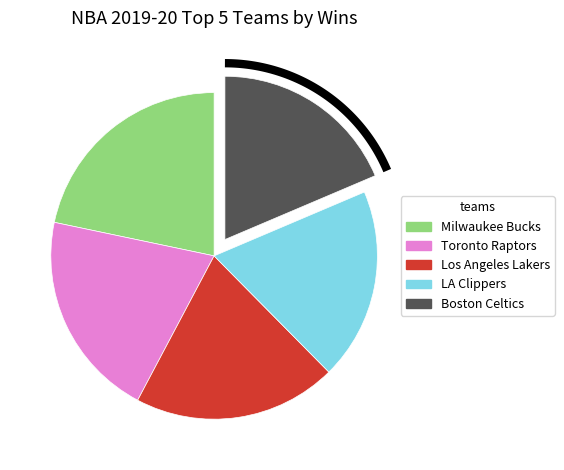

True or false: Boston Celtics accounts for 4% of the total.

False